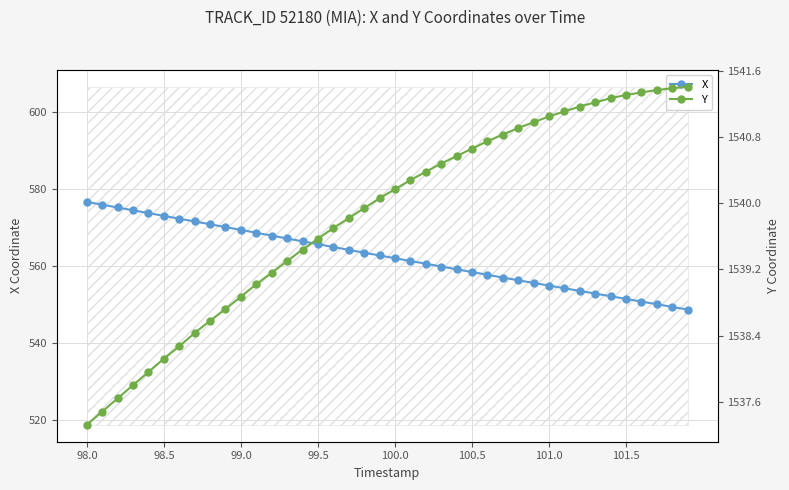

Reading left to right, list all the values displayed in this chart.

X: 576.7	576.0	575.2	574.5	573.8	573.1	572.3	571.6	570.9	570.1	569.4	568.7	567.9	567.2	566.4	565.7	565.0	564.2	563.5	562.8	562.0	561.3	560.6	559.9	559.2	558.4	557.7	557.0	556.3	555.6	554.9	554.2	553.5	552.8	552.1	551.4	550.8	550.1	549.4	548.7
Y: 1537.3	1537.5	1537.6	1537.8	1538.0	1538.1	1538.3	1538.4	1538.6	1538.7	1538.9	1539.0	1539.2	1539.3	1539.4	1539.6	1539.7	1539.8	1539.9	1540.1	1540.2	1540.3	1540.4	1540.5	1540.6	1540.7	1540.8	1540.8	1540.9	1541.0	1541.0	1541.1	1541.2	1541.2	1541.3	1541.3	1541.3	1541.4	1541.4	1541.4